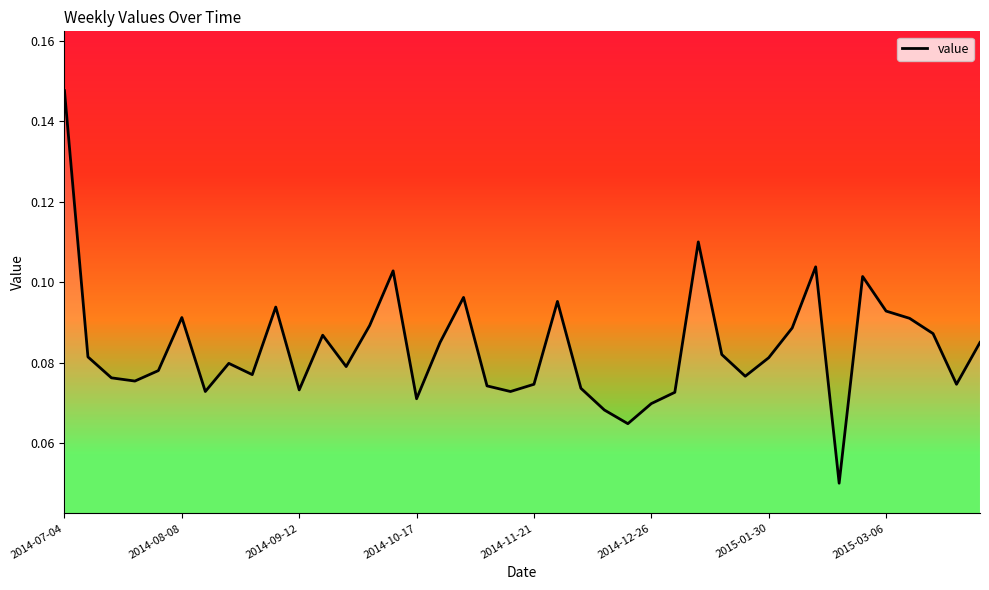

What is the sum of all values?

3.3